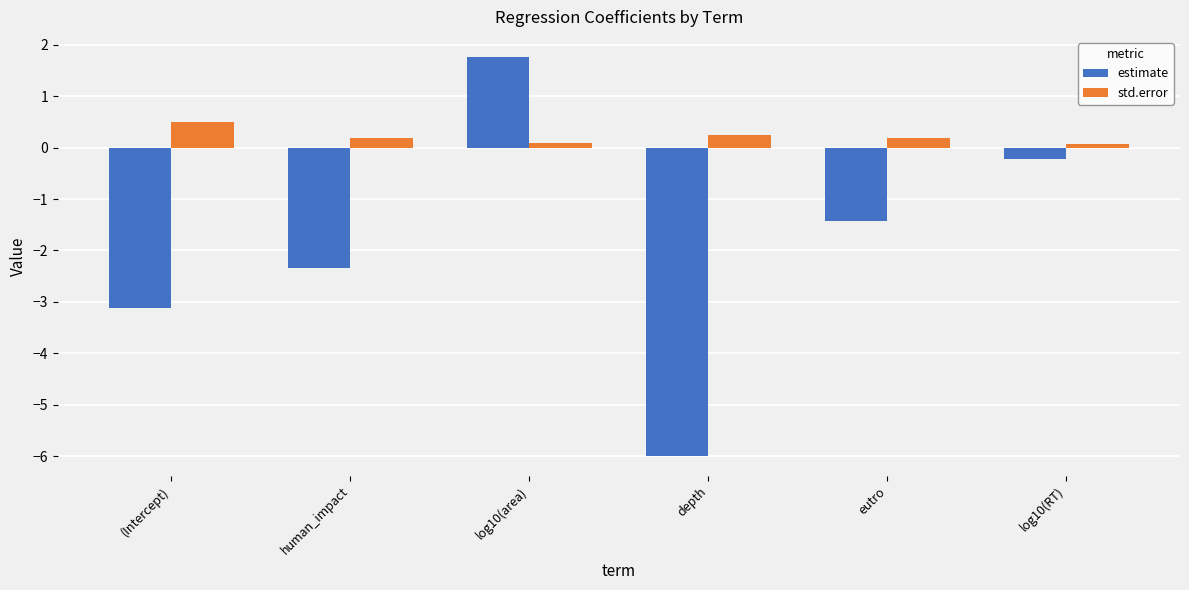

What is the sum of the estimate values at eutro and (Intercept)?

-4.5